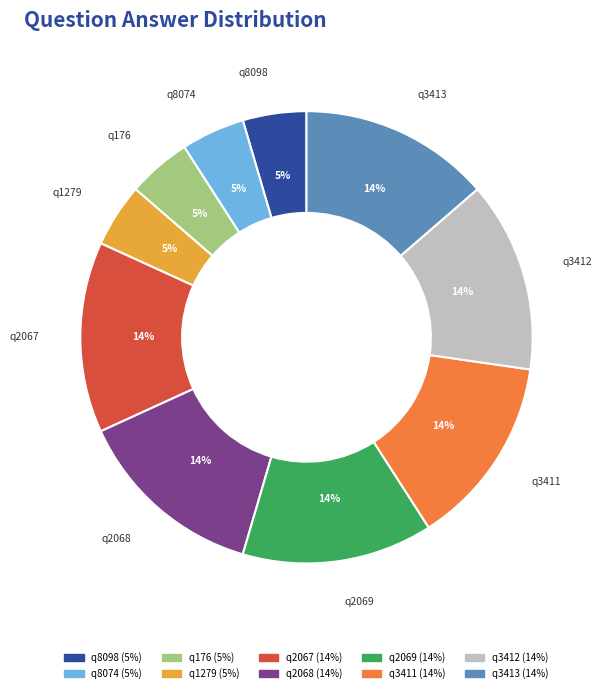

True or false: q2068 accounts for 14% of the total.

True